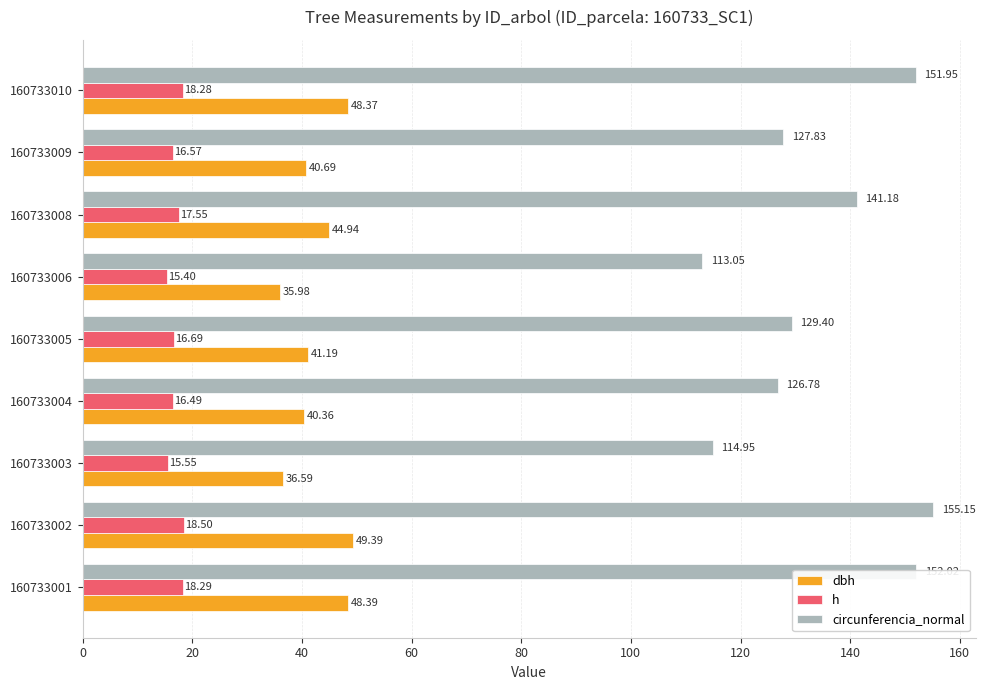

At how many categories does at least one series exceed 71?

9